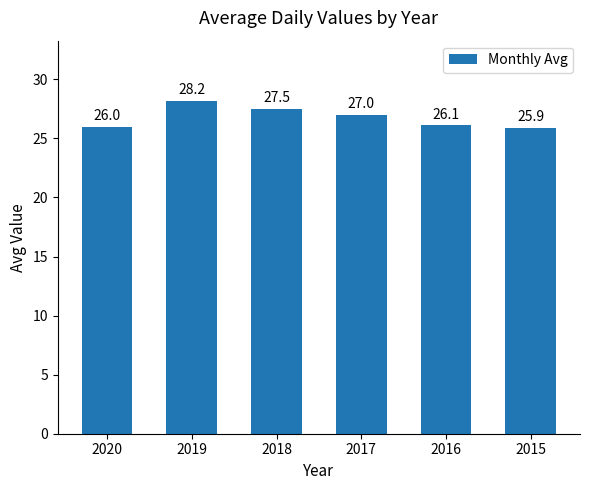

Reading left to right, transcribe all the data shown in this chart.

26.0	28.2	27.5	27.0	26.1	25.9